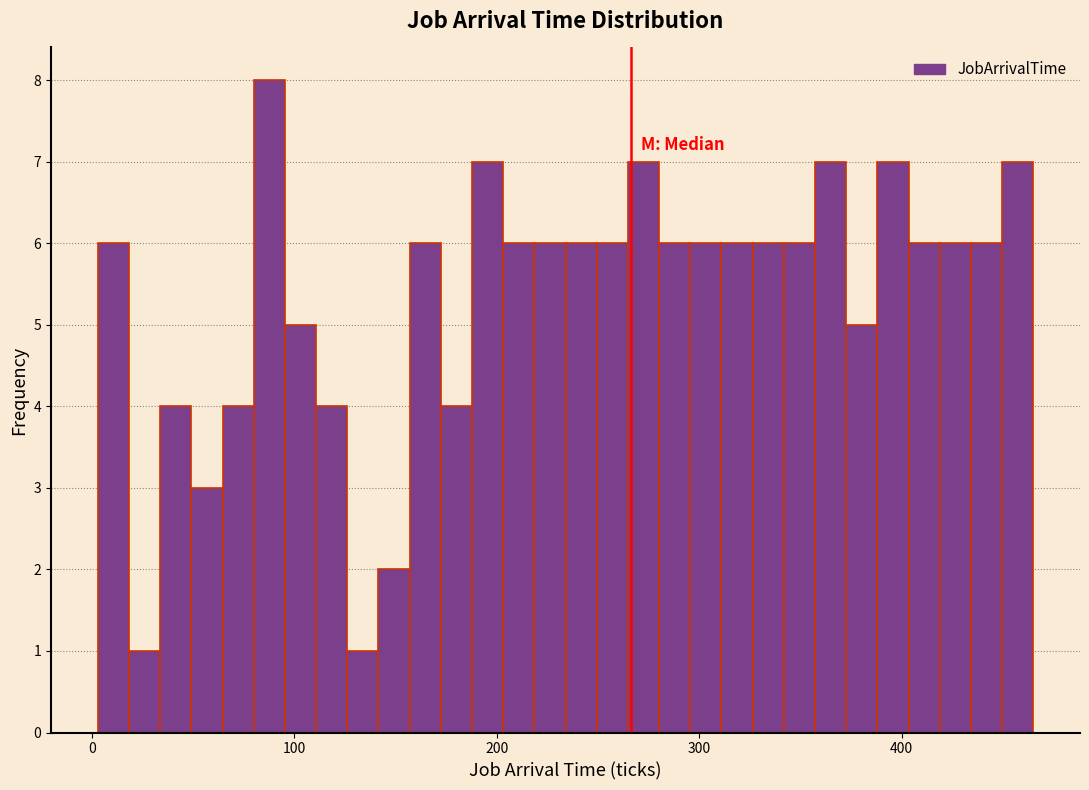

Read against the x-axis, roughly where is the centre of the tallest bar?

90